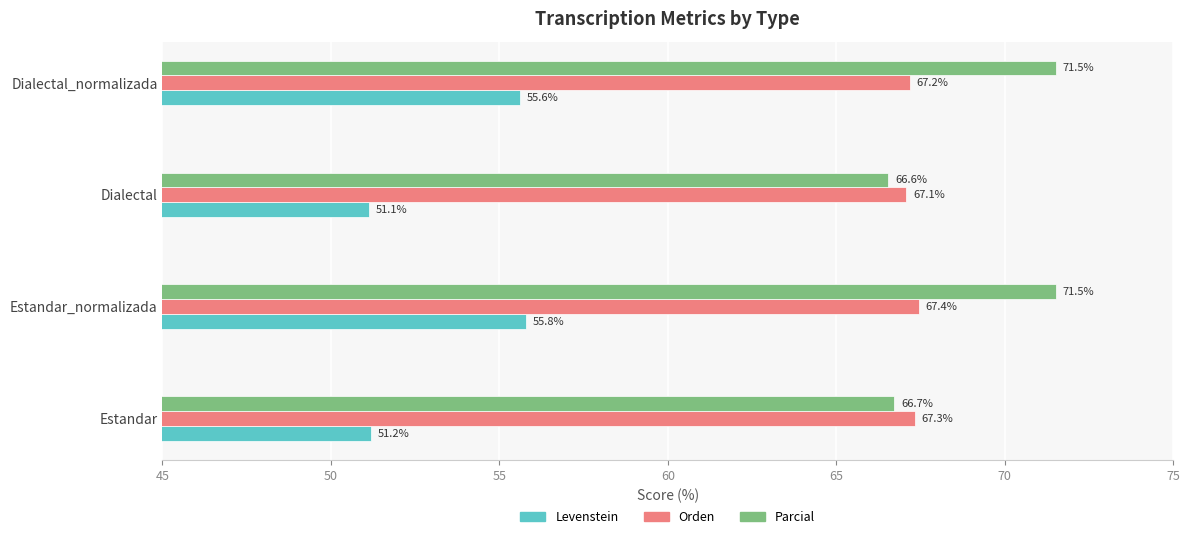

Count the Orden values in the range 67 to 68.

4